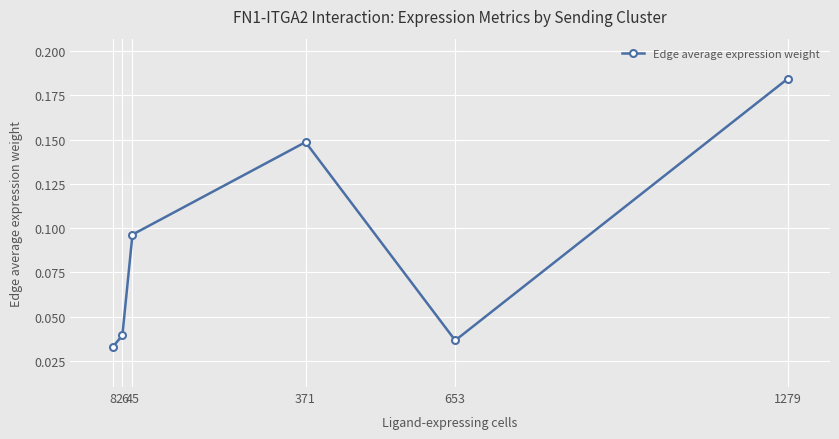

Which category has the lowest value across all series?

8